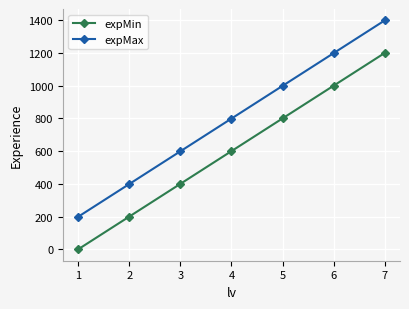

The expMax series shows 274 at 1. True or false?

False